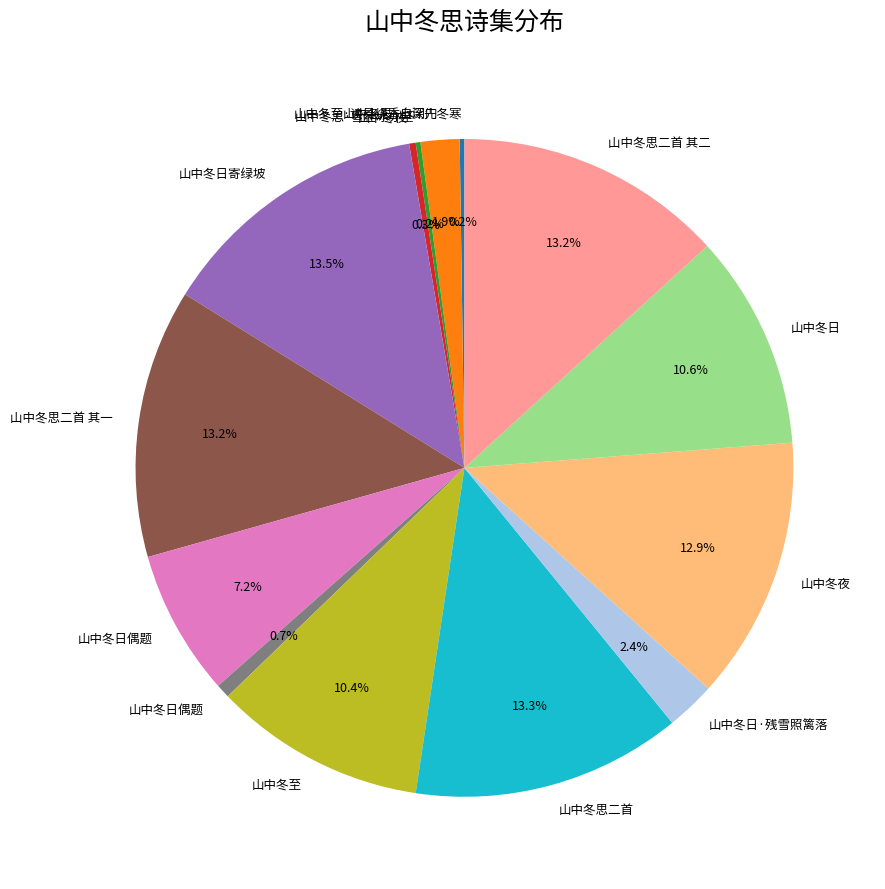

Is there any slice that represents more than half of the pie?

No